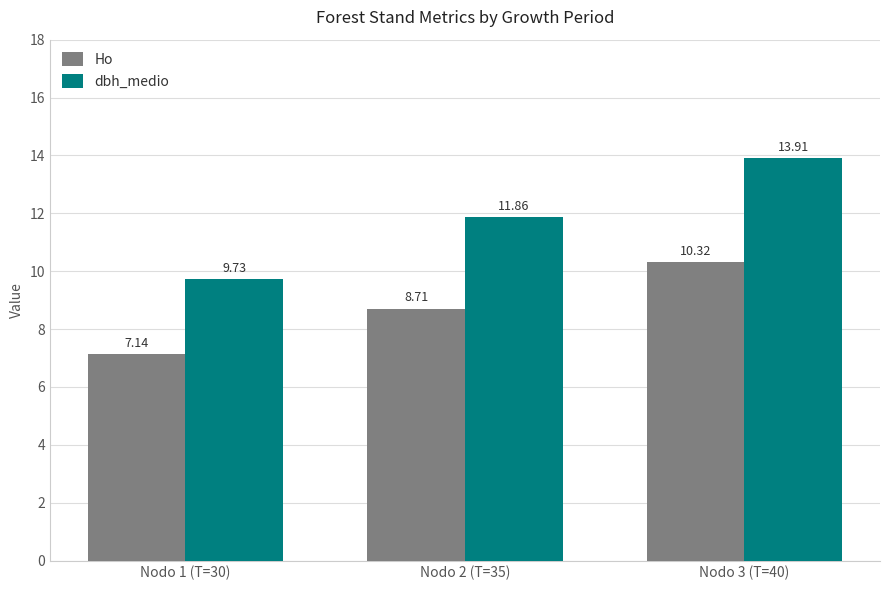

Read the Ho value at Nodo 2 (T=35).

8.7